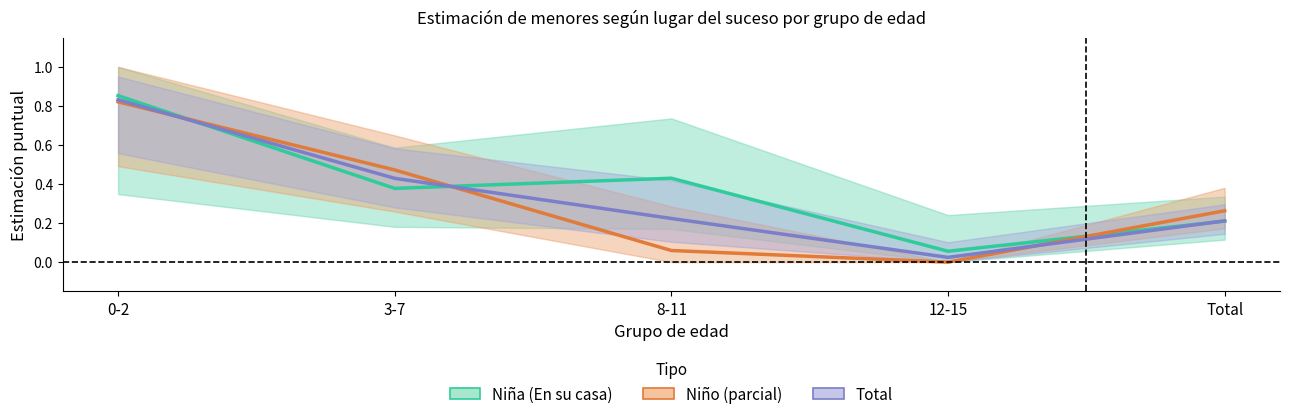

What is the greatest value displayed?

0.9